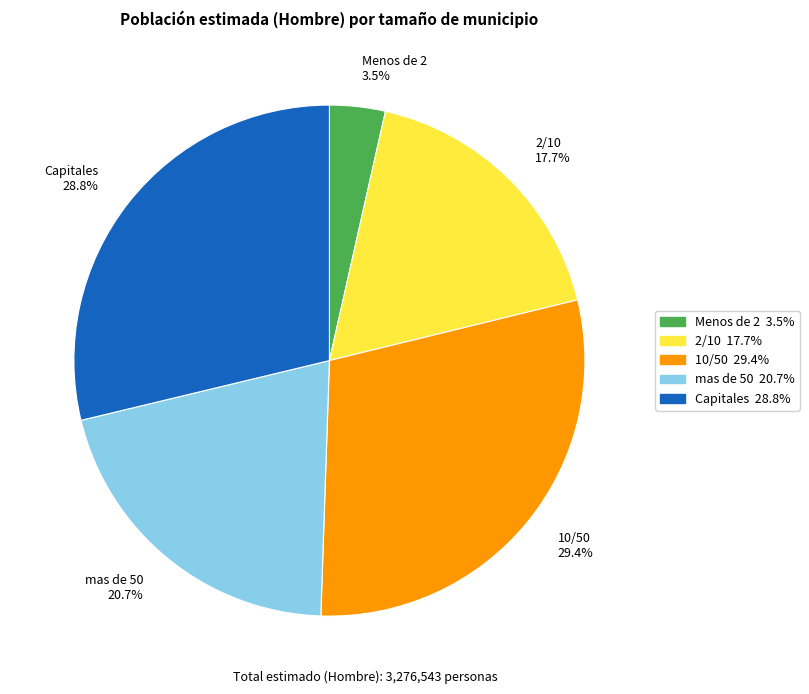

Does 10/50 represent more than half of the total?

No